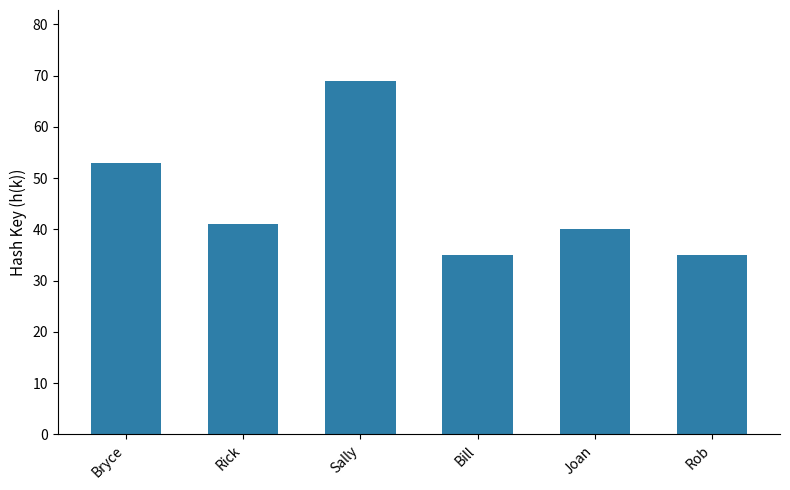

What is the greatest value displayed?

69